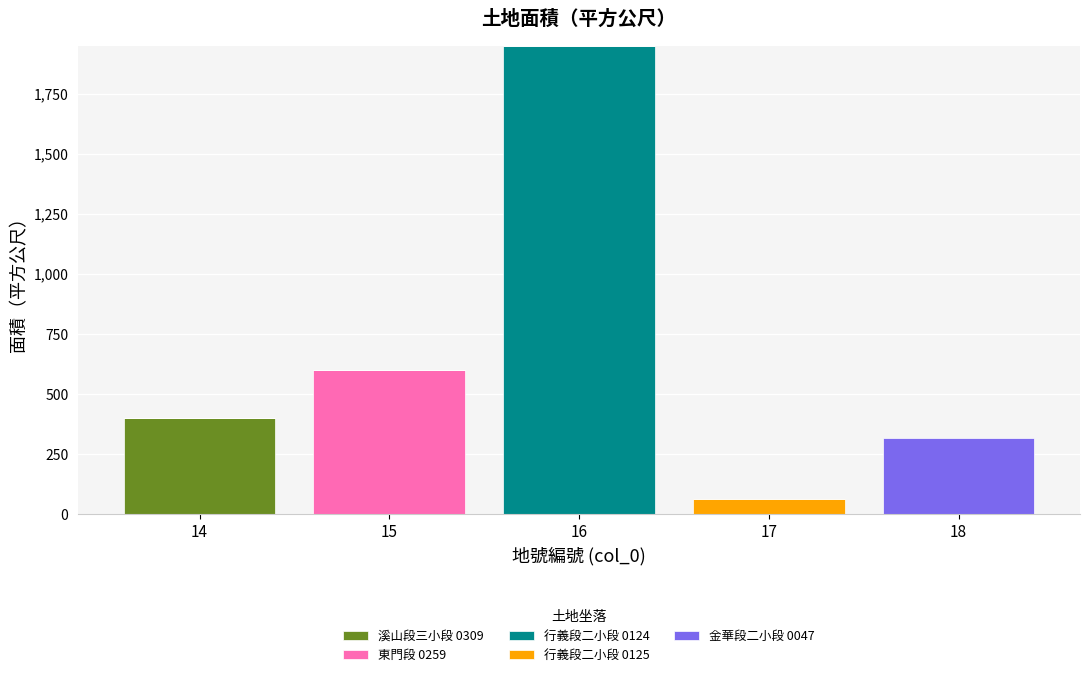

The value of 溪山段三小段 0309 at 16 is 0.0. True or false?

True